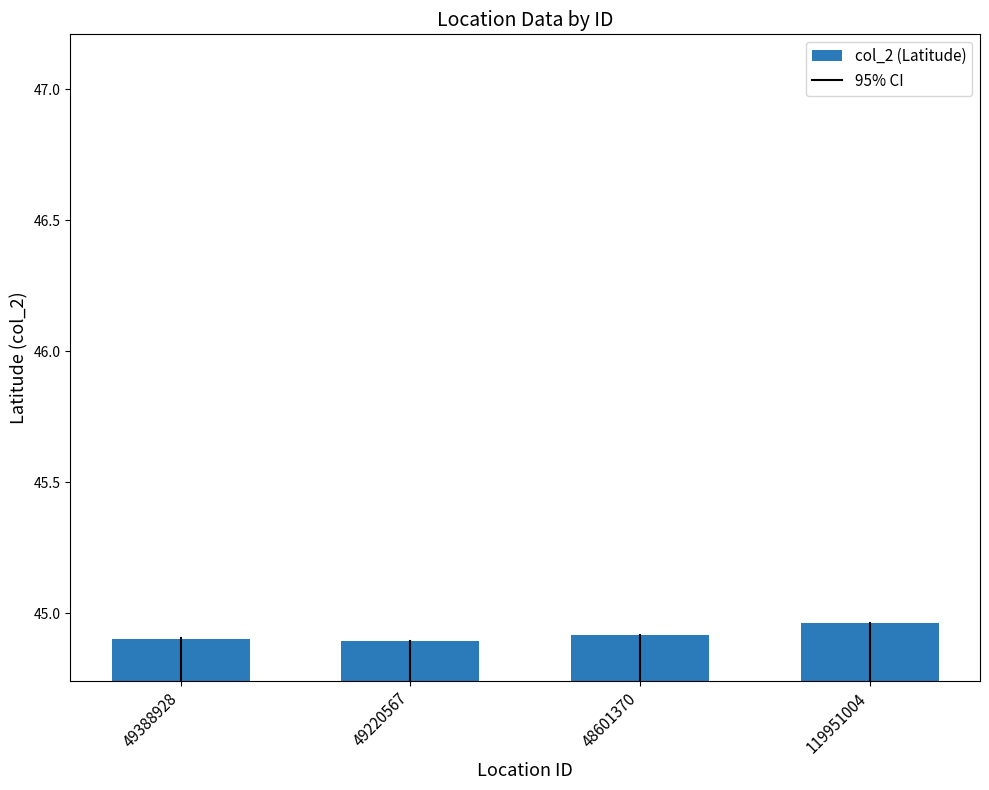

What is the label of the 3rd bar from the left?

48601370